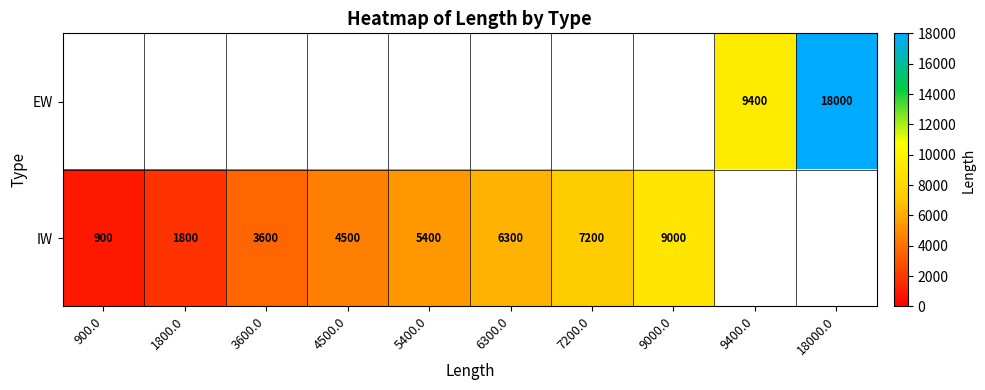

True or false: EW has a value of 18000 at 18000.0.

True